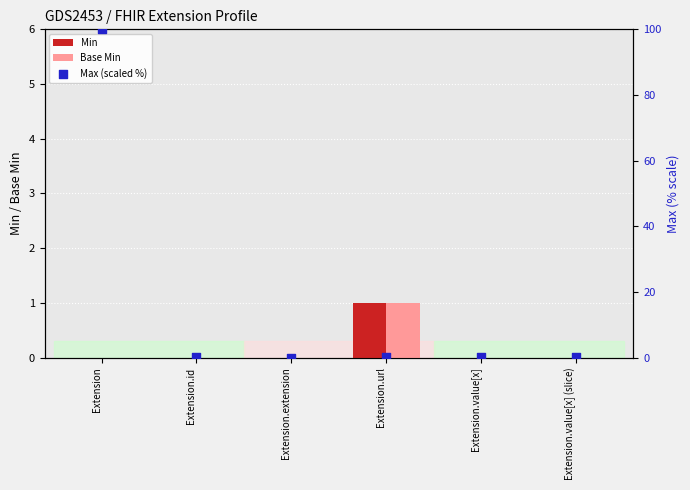

Which series has the widest spread of Y values?

Max (scaled %)